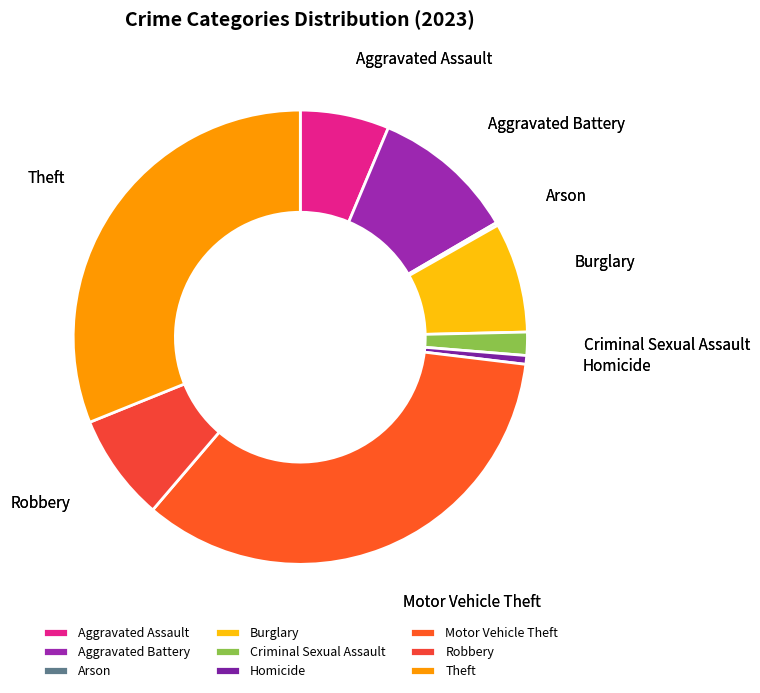

Approximately how many times larger is the value at Burglary compared to Robbery?

1.0